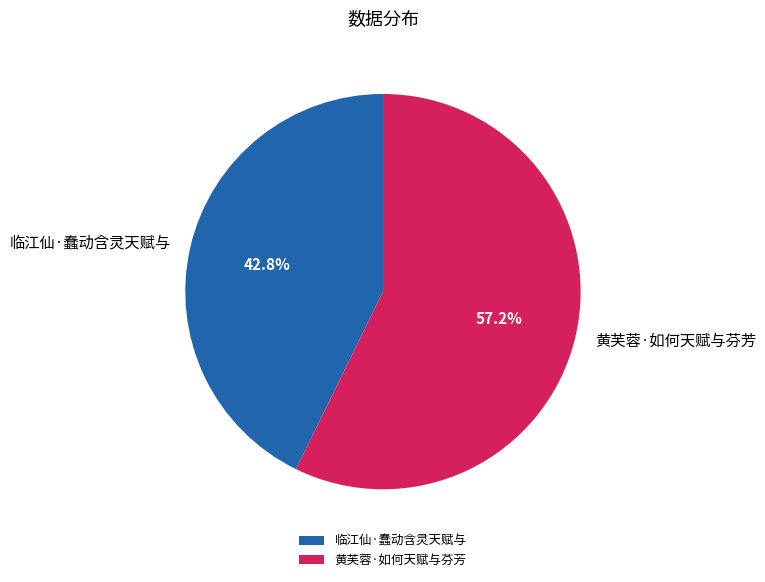

The 黄芙蓉·如何天赋与芬芳 slice represents 48% of the pie. True or false?

False